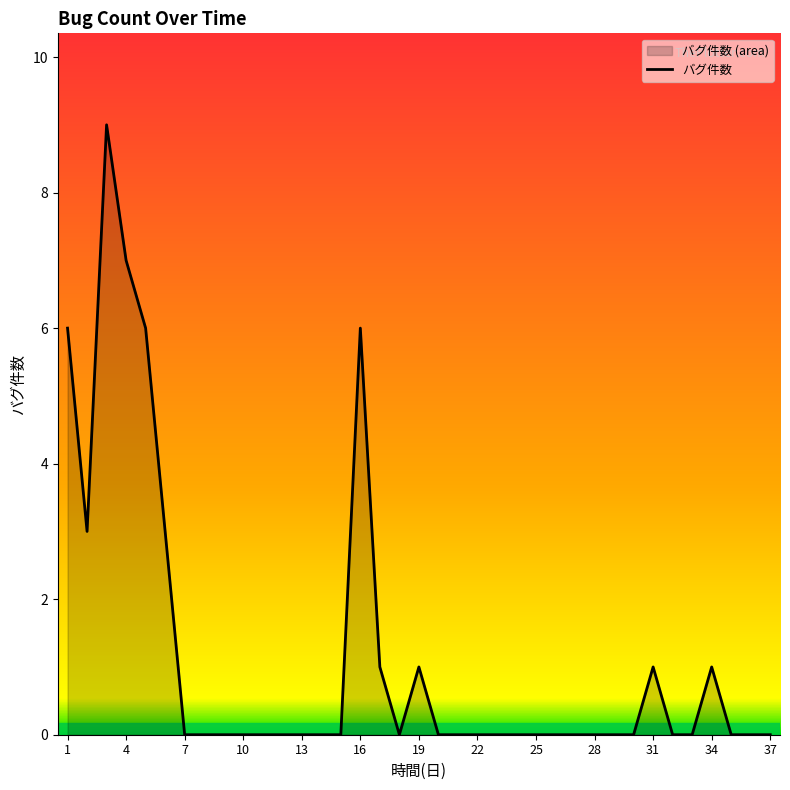

How many points are higher than both their immediate neighbors (excluding endpoints)?

5